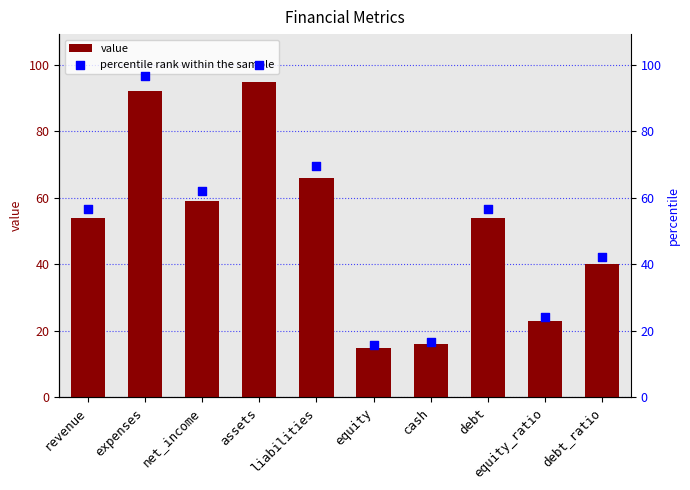

What are all the series names shown in the legend?

value, percentile rank within the sample